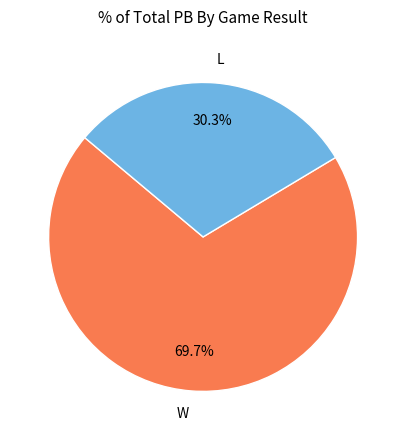

What is the largest slice in the pie chart?

W